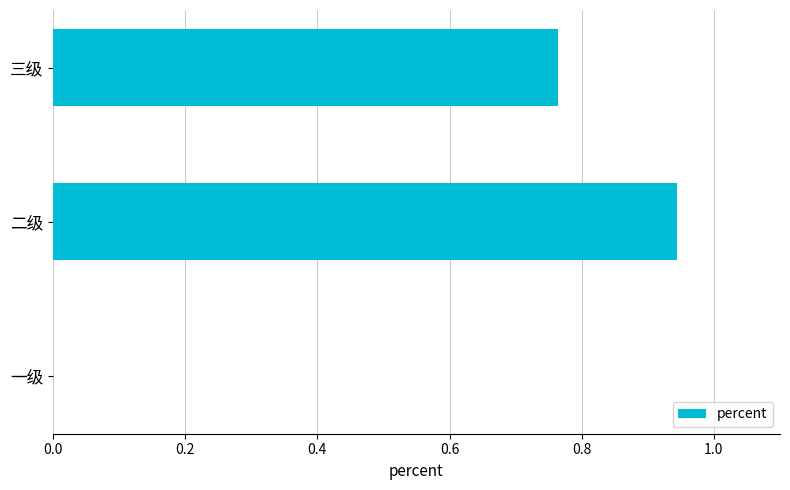

What is the sum of all values?

1.7